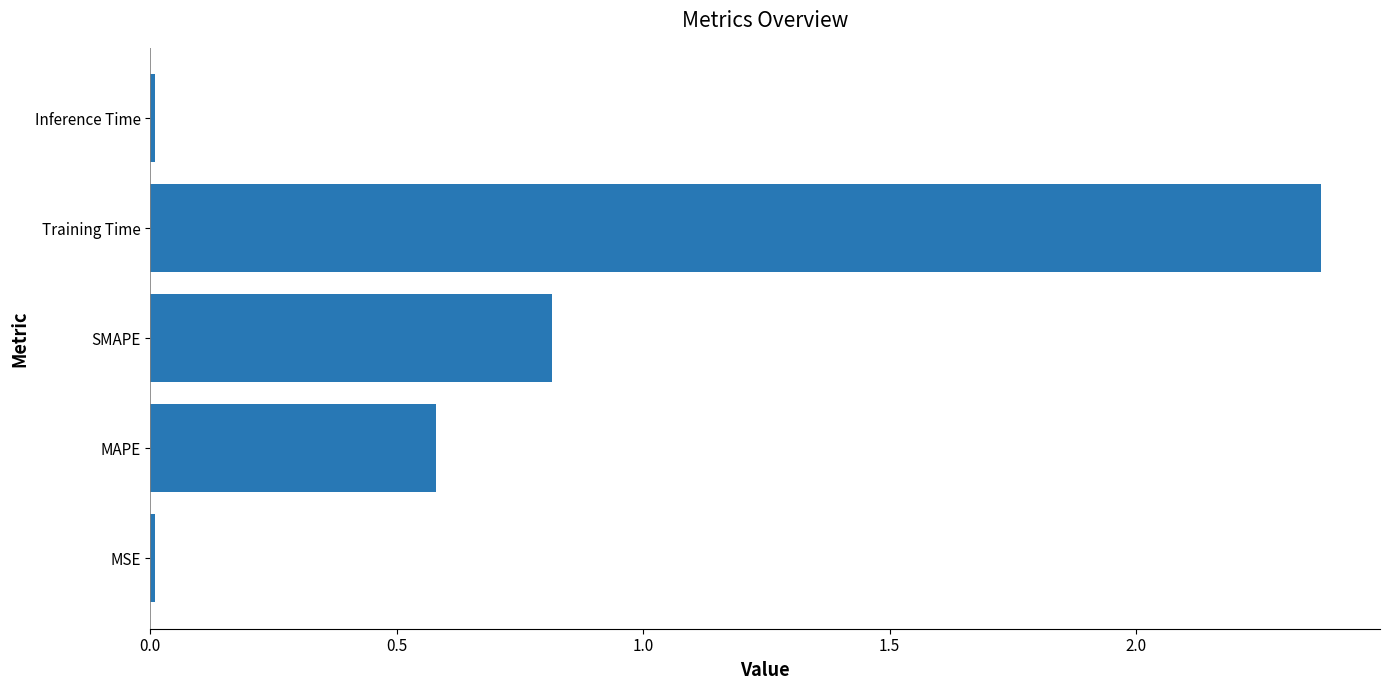

What value does the data have at SMAPE?

0.8